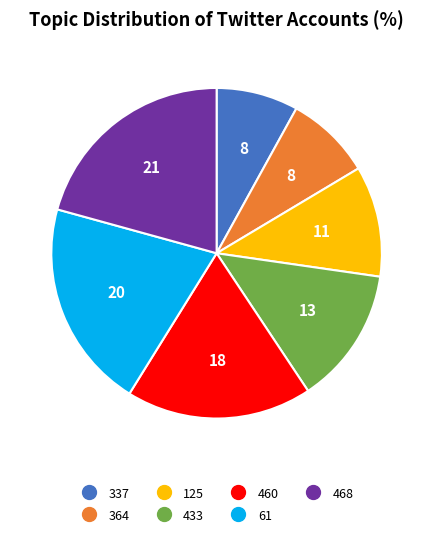

Between 364 and 433, which is larger?

433